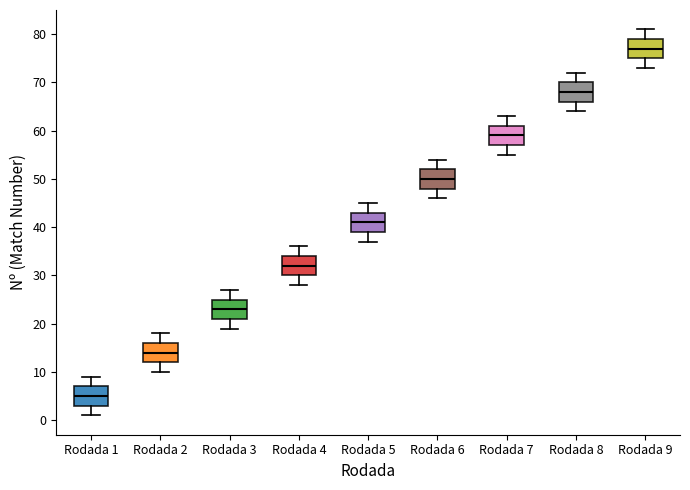

Reading left to right, read every box against the y-axis: the position of its median line, the range the box covers, and the ends of its whiskers. The values are not printed on the chart, so give them approximately, as read against the axis.

Rodada 1: median 5, box 3 to 7, whiskers 1 to 9
Rodada 2: median 14, box 12 to 16, whiskers 10 to 18
Rodada 3: median 23, box 21 to 25, whiskers 19 to 27
Rodada 4: median 32, box 30 to 34, whiskers 28 to 36
Rodada 5: median 41, box 39 to 43, whiskers 37 to 45
Rodada 6: median 50, box 48 to 52, whiskers 46 to 54
Rodada 7: median 59, box 57 to 61, whiskers 55 to 63
Rodada 8: median 68, box 66 to 70, whiskers 64 to 72
Rodada 9: median 77, box 75 to 79, whiskers 73 to 81